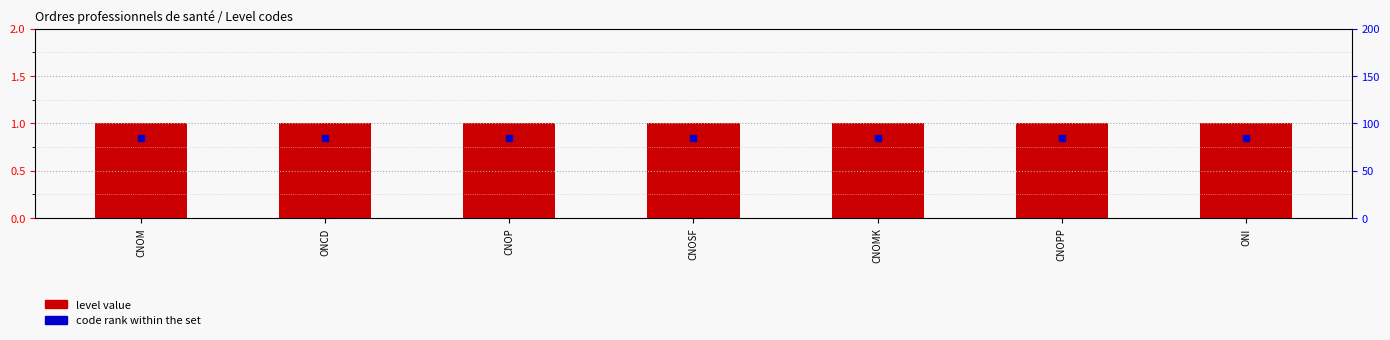

Which series has the widest spread of Y values?

level value